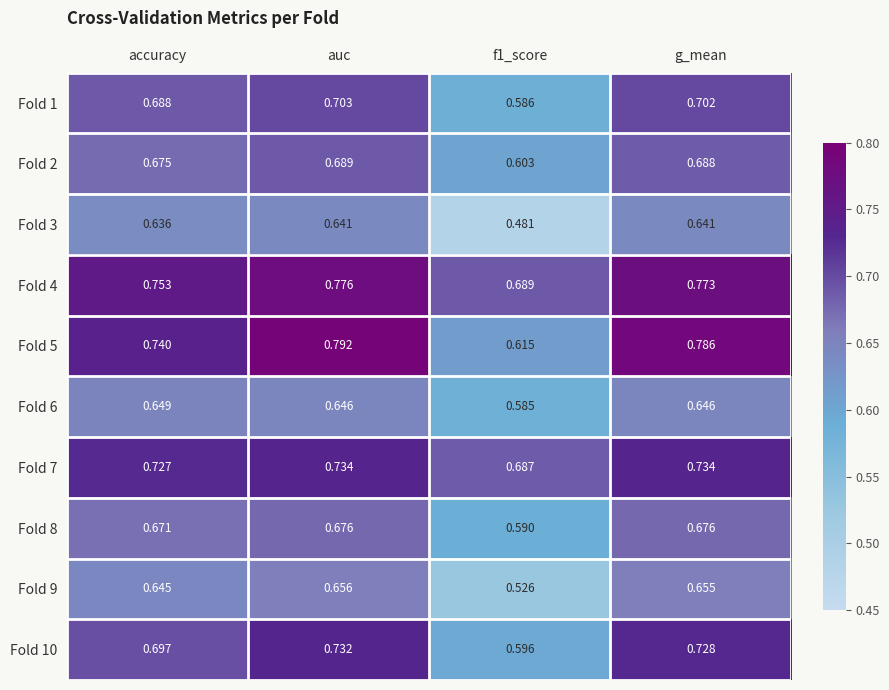

At which category is the sum across all series the highest?

auc